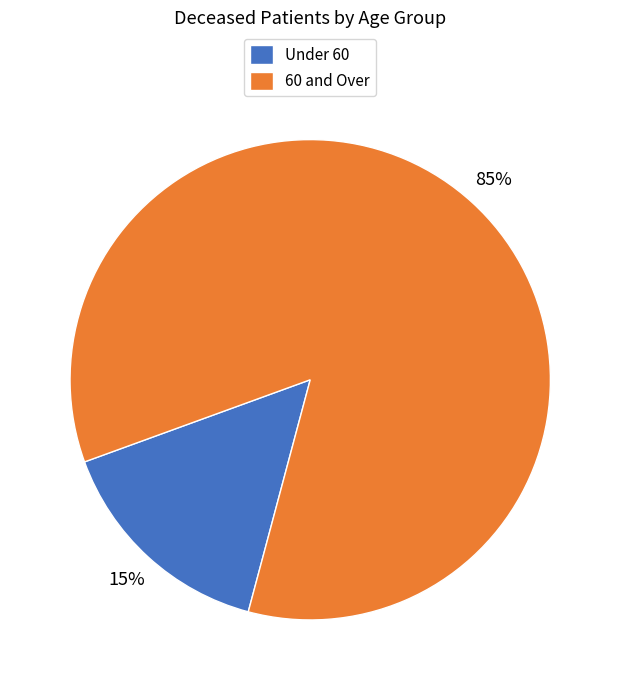

Which category accounts for the majority?

60 and Over